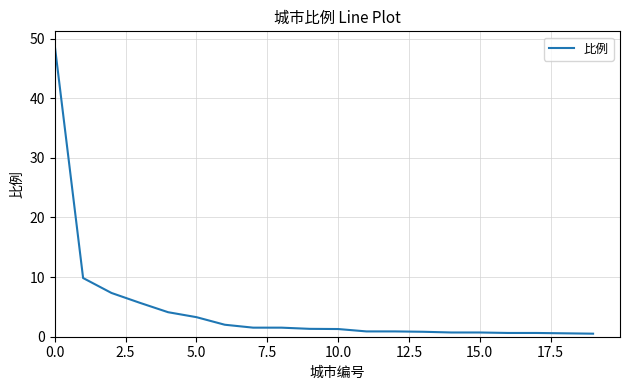

What is the maximum value shown in the chart?

48.8